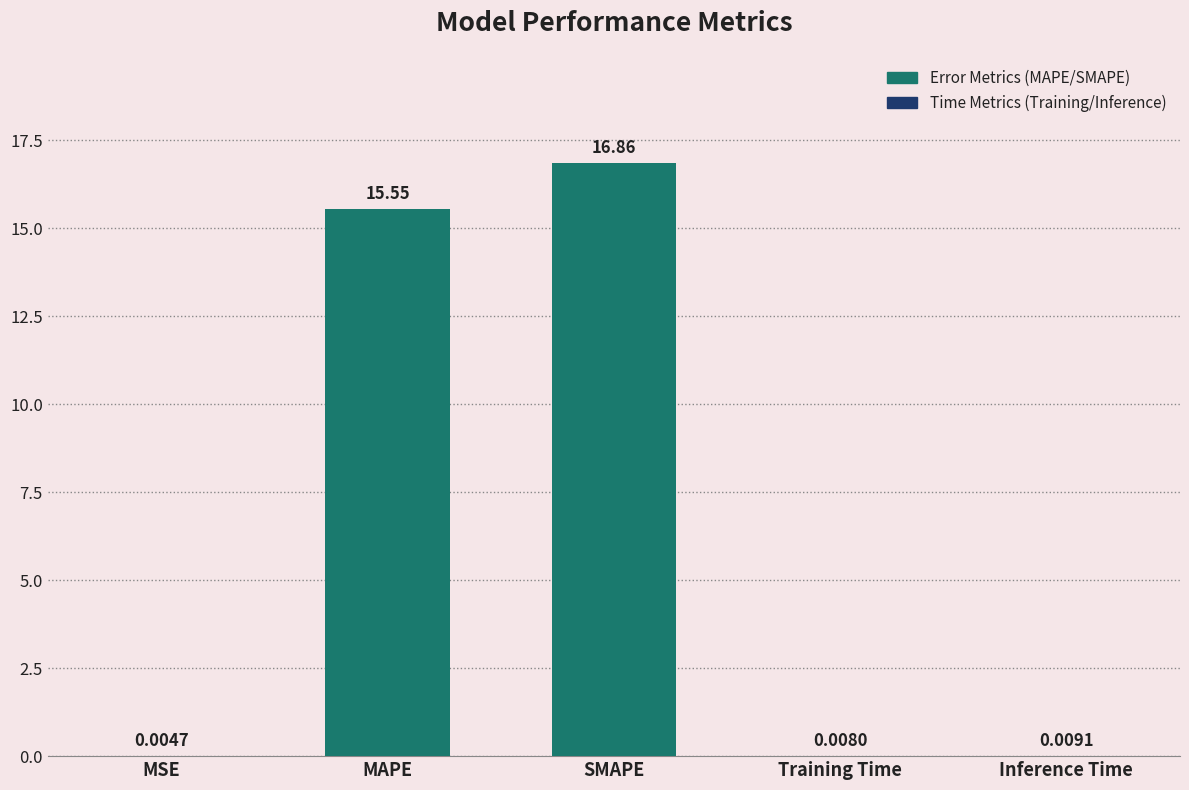

What is the sum of the values at MAPE and Training Time?

15.6